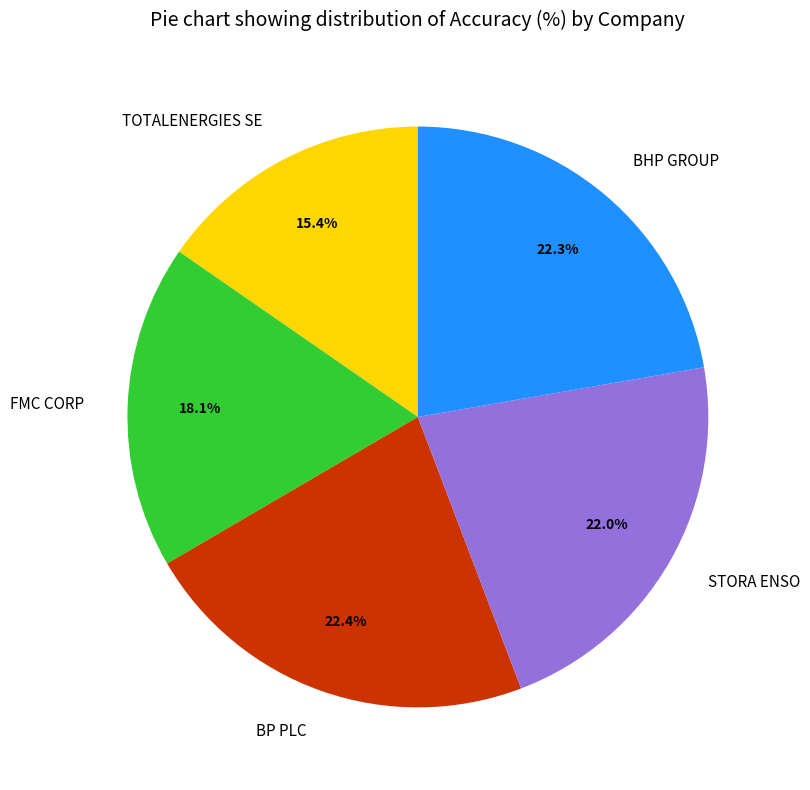

Is it true that TOTALENERGIES SE is 24% of the pie?

False